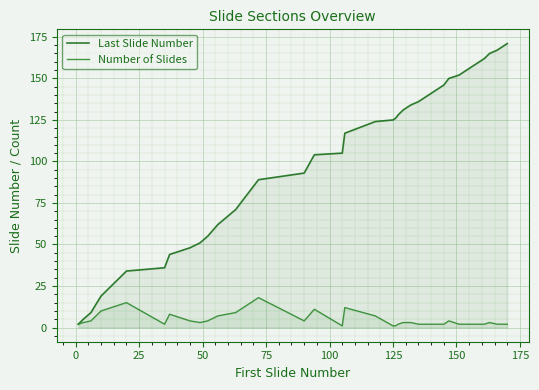

True or false: Last Slide Number and Number of Slides cross at least once.

False